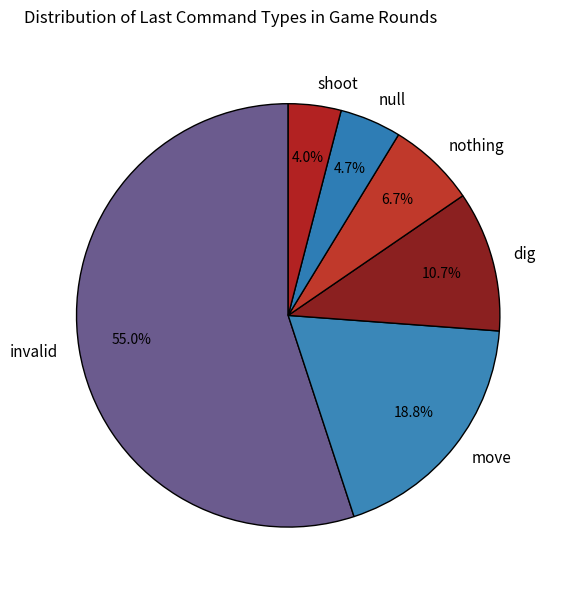

What percentage do shoot and nothing together represent?

10.7%